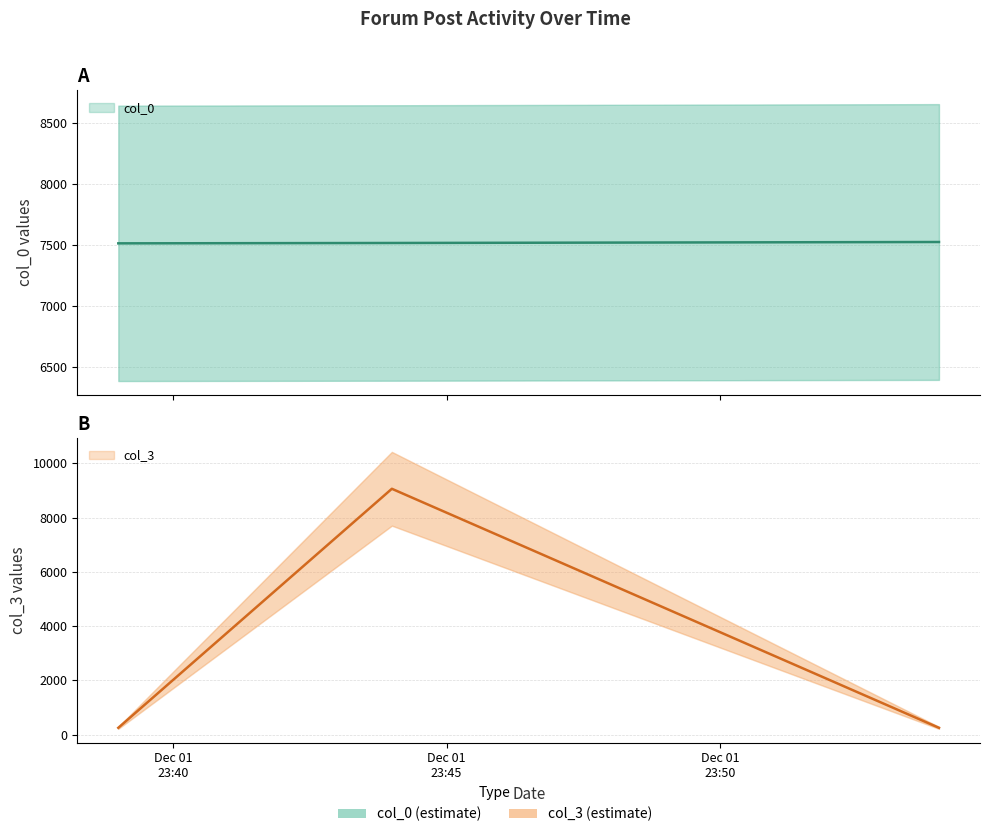

What is the difference between the col_0 values at 2006-12-01 23:54:00 and 2006-12-01 23:44:00?

8